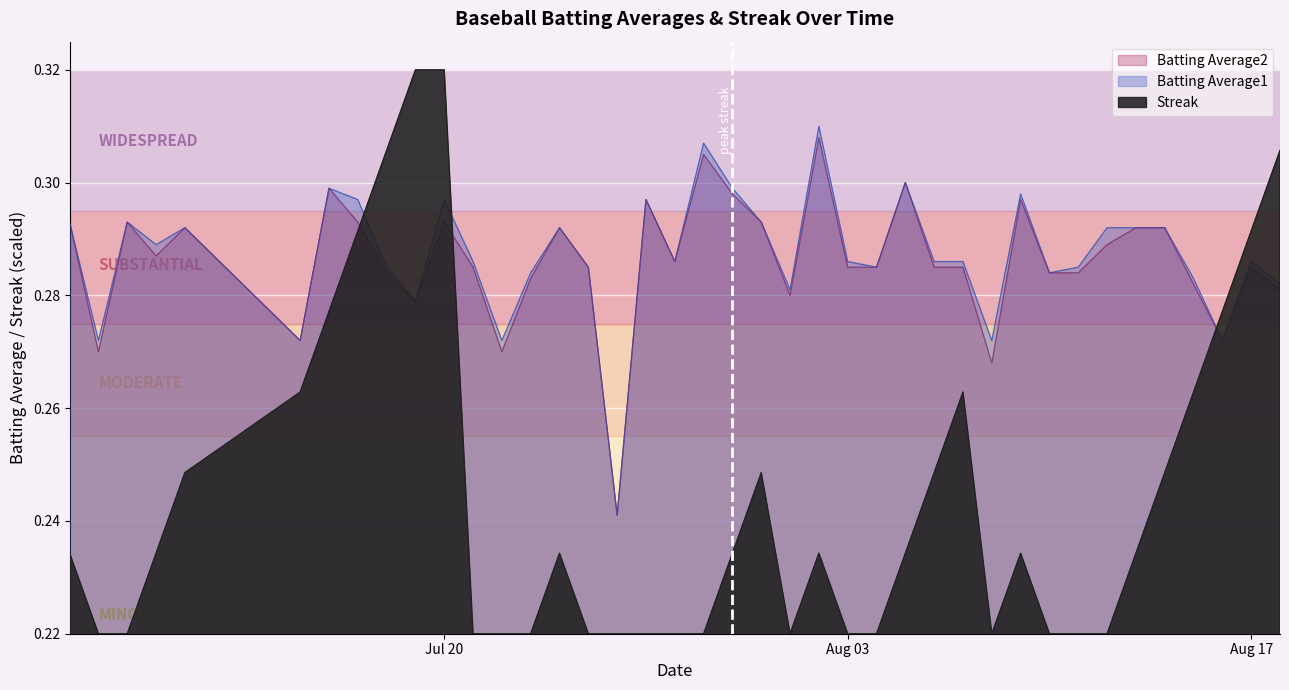

How many interior local peaks does the Batting Average2 series have?

11